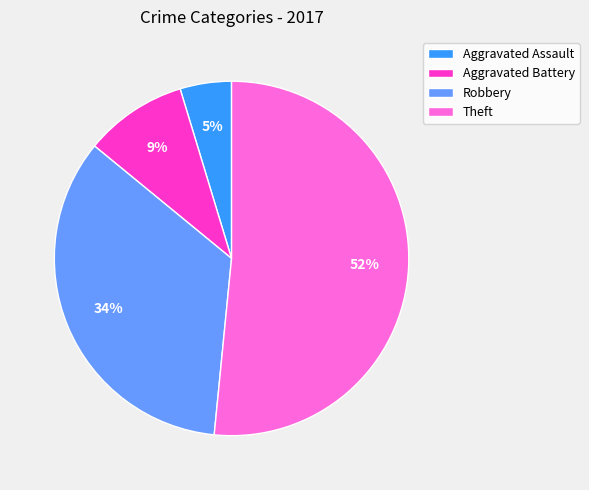

To the nearest percent, what percentage of the pie is Robbery?

34%